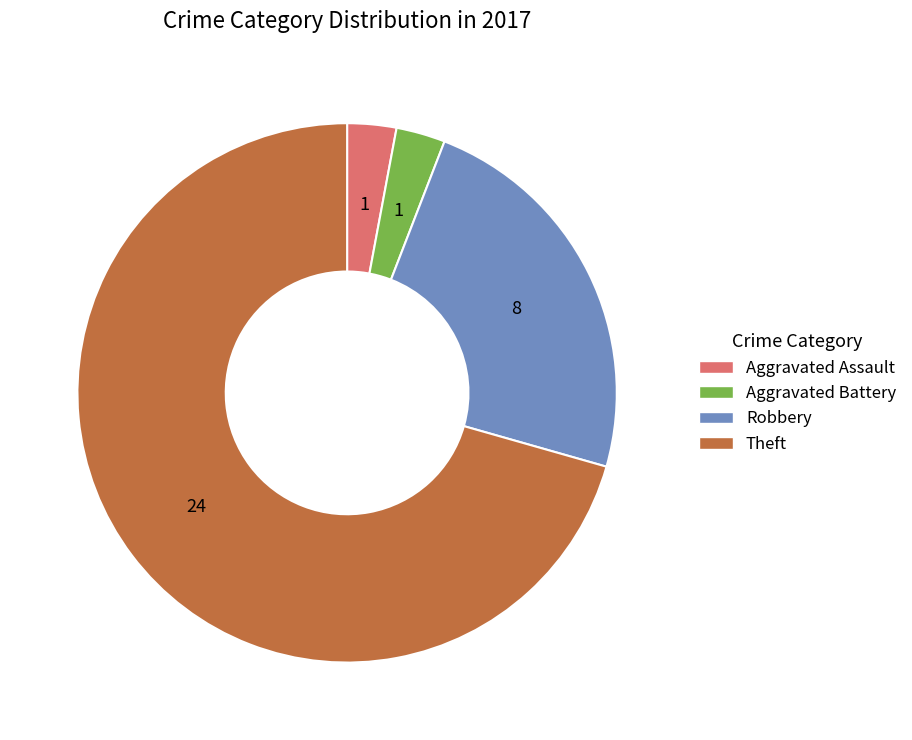

What is the ratio of the value at Theft to the value at Aggravated Battery?

24.0